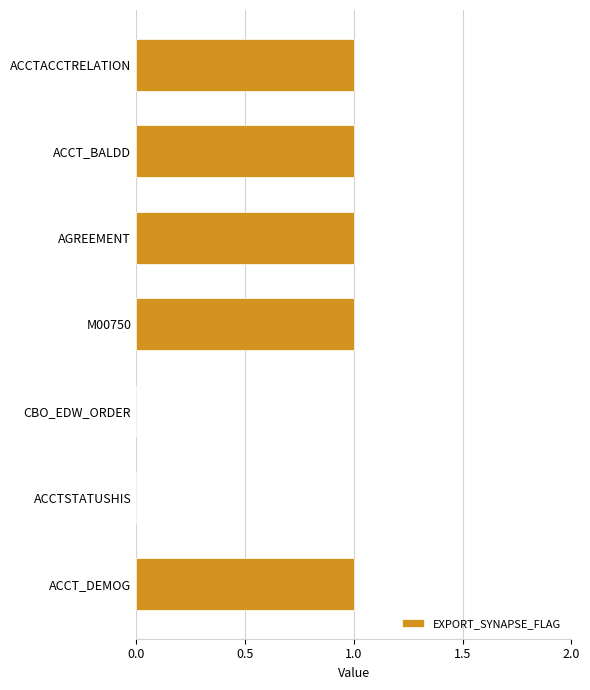

Which has a higher value, AGREEMENT or CBO_EDW_ORDER?

AGREEMENT